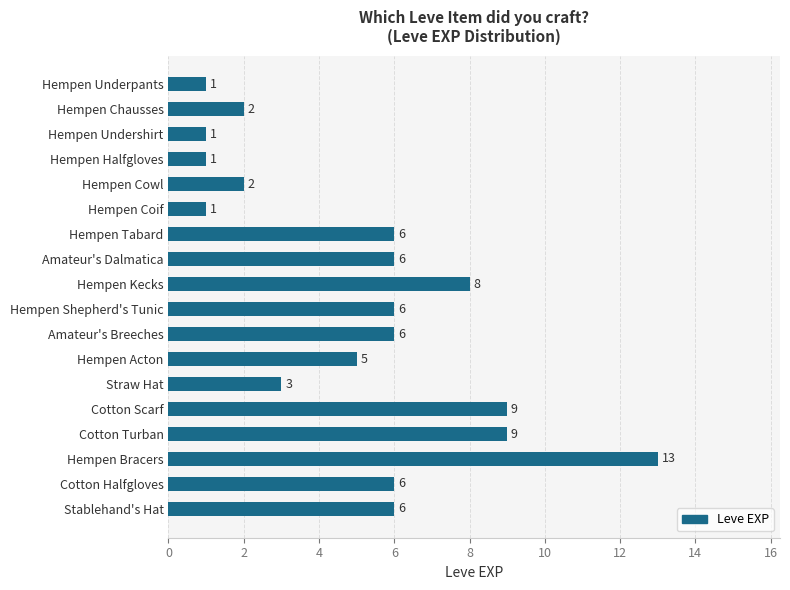

Count the number of data series in this chart.

1